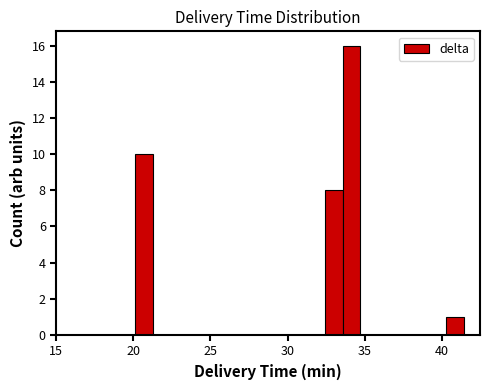

Around what value on the x-axis is the tallest bar? Give the approximate position of its centre, as read against the axis.

34.0